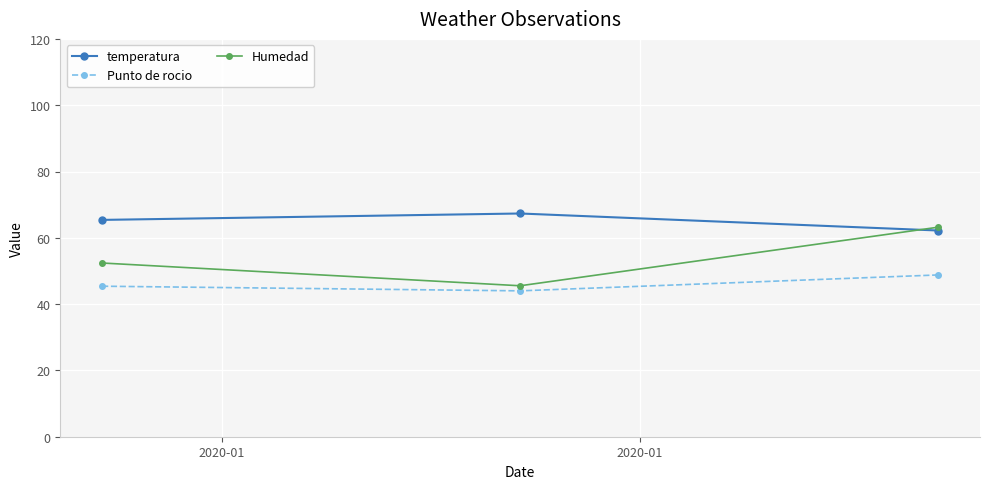

List the series in order of their peak value, highest first.

temperatura, Humedad, Punto de rocio